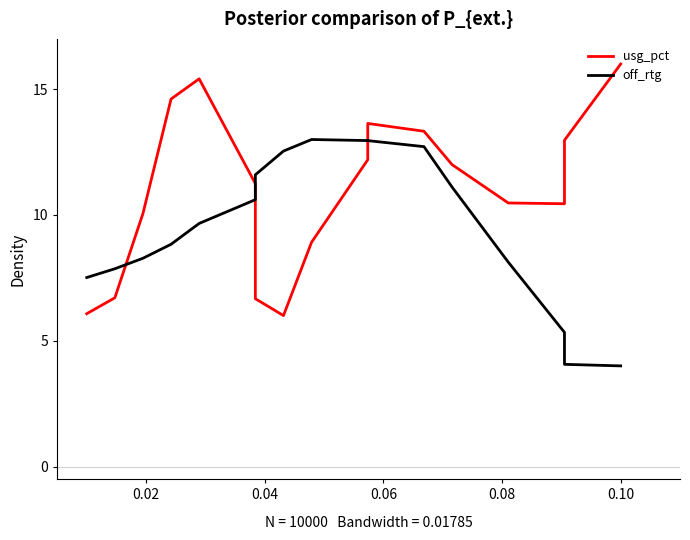

How many times do off_rtg and usg_pct cross each other?

3